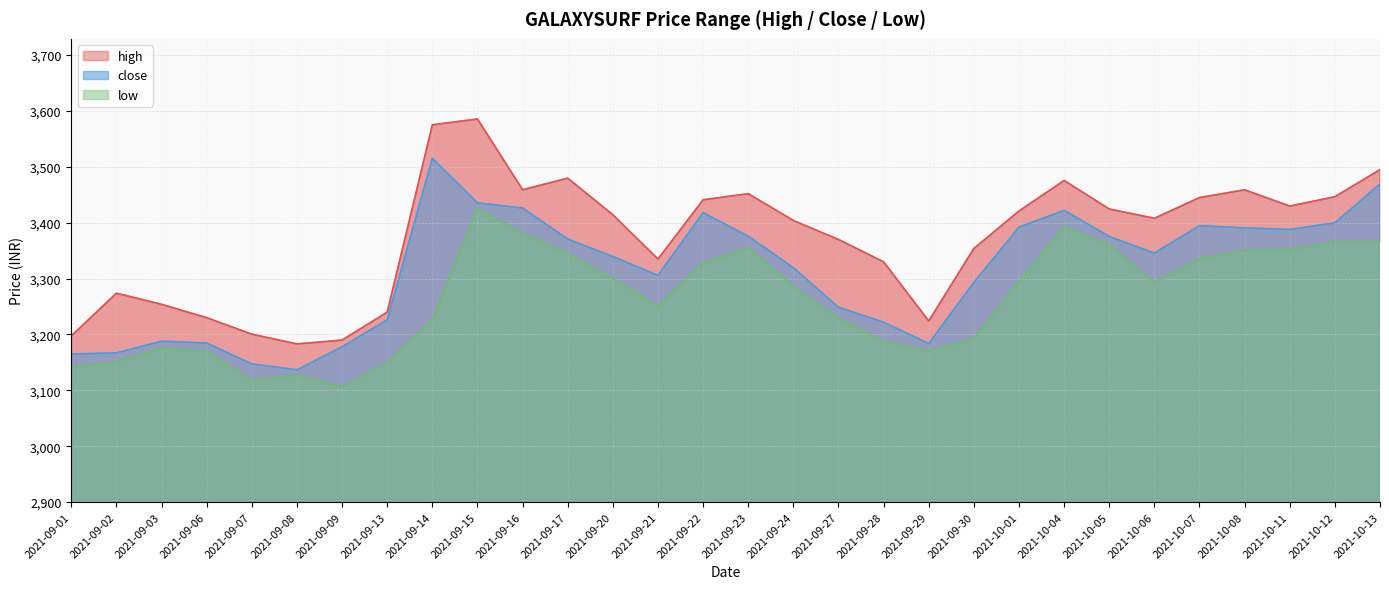

True or false: close has a value of 6094.6 at 2021-10-13.

False